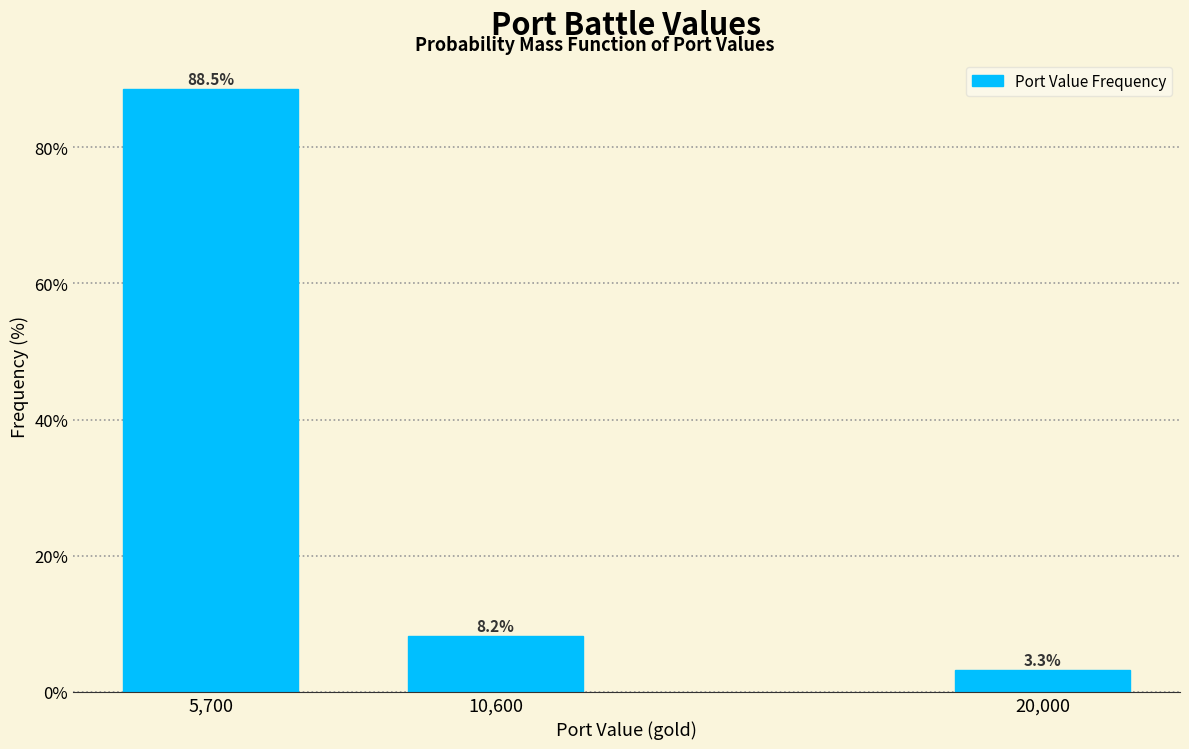

Reading right to left, transcribe all the data shown in this chart.

3.3	8.2	88.5